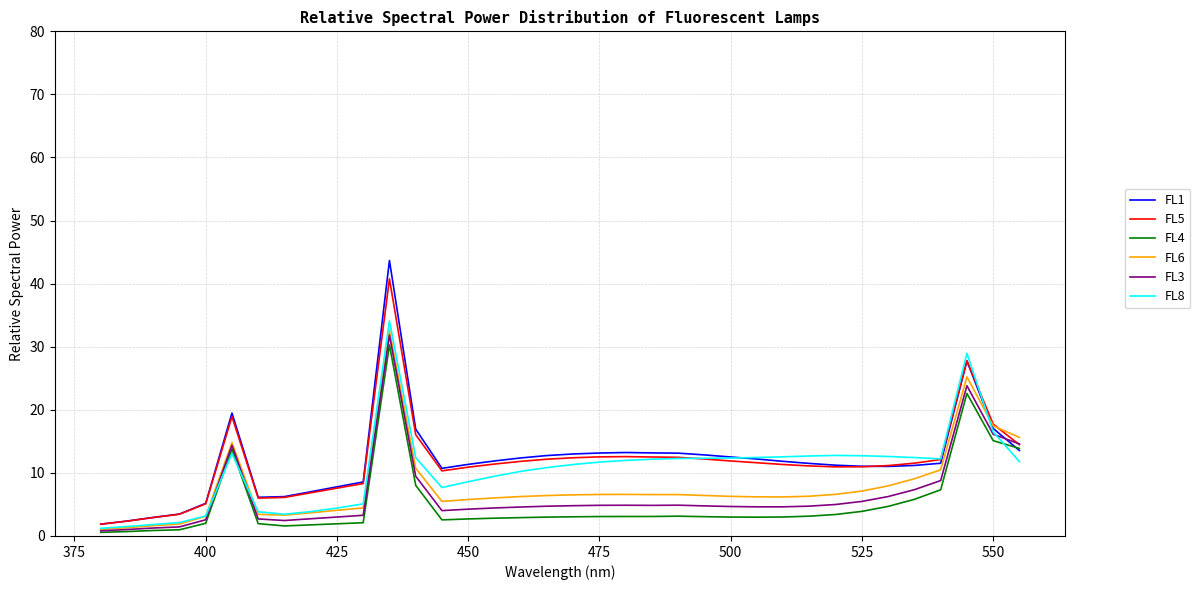

Count the number of data series in this chart.

6